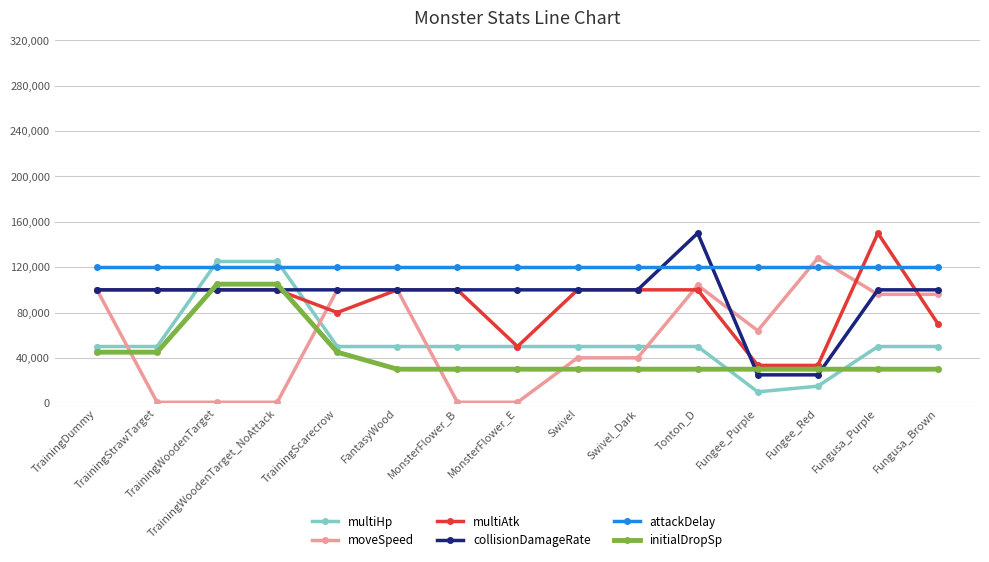

What is the highest value of the multiHp series?

125000.0